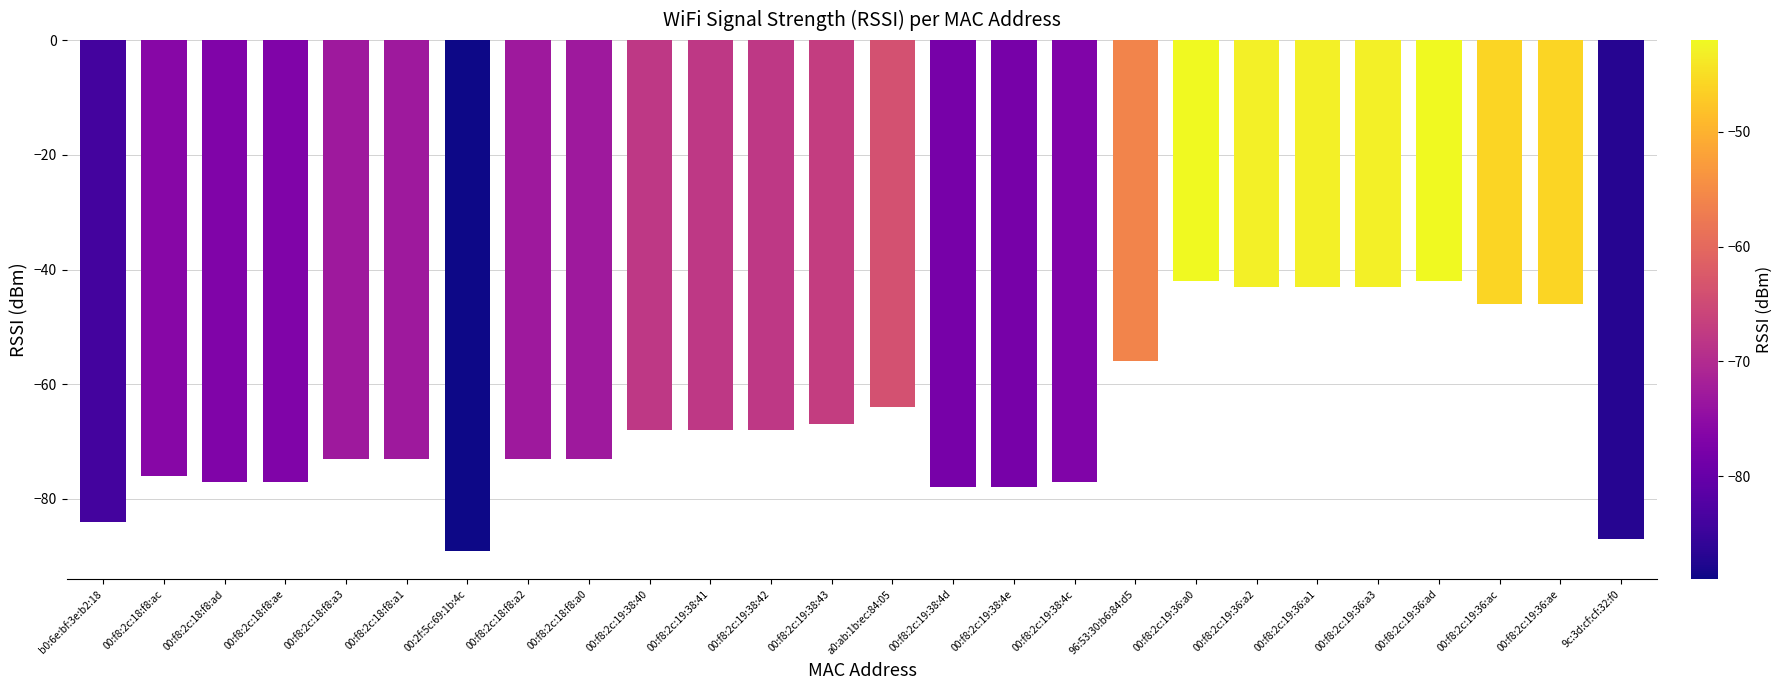

What is the difference between the values at 00:f8:2c:18:f8:a1 and a0:ab:1b:ec:84:05?

9